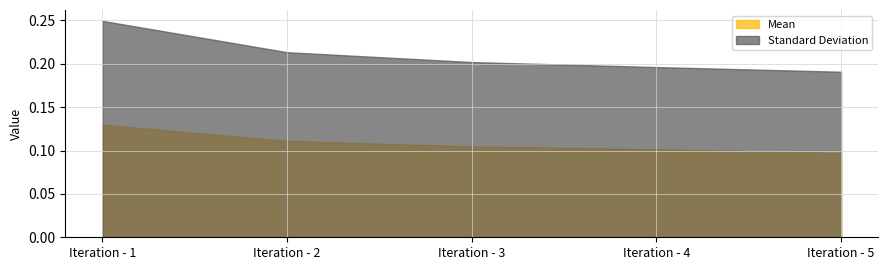

Does the chart have visible grid lines?

Yes